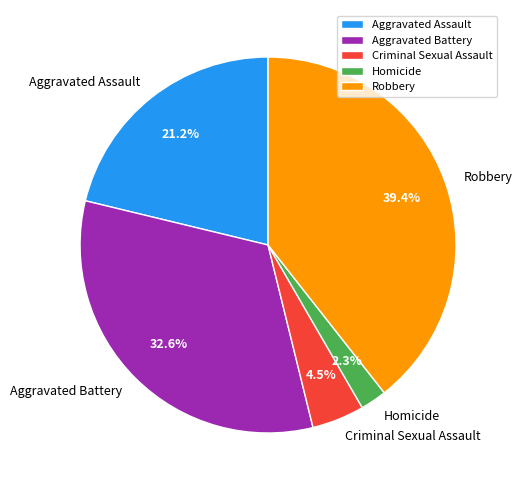

Which slice is the largest?

Robbery